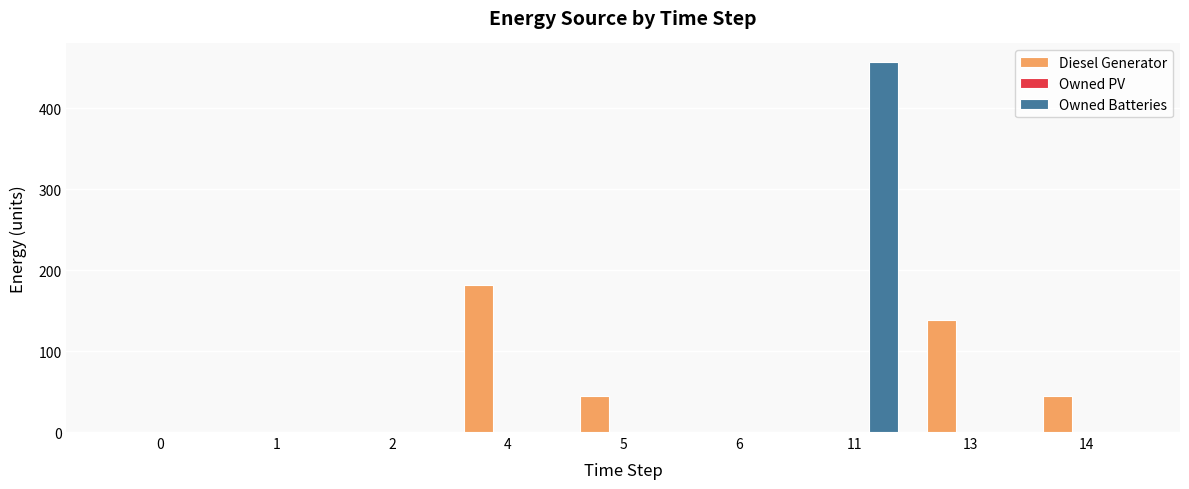

Which series changed the most between 0 and 5?

Diesel Generator